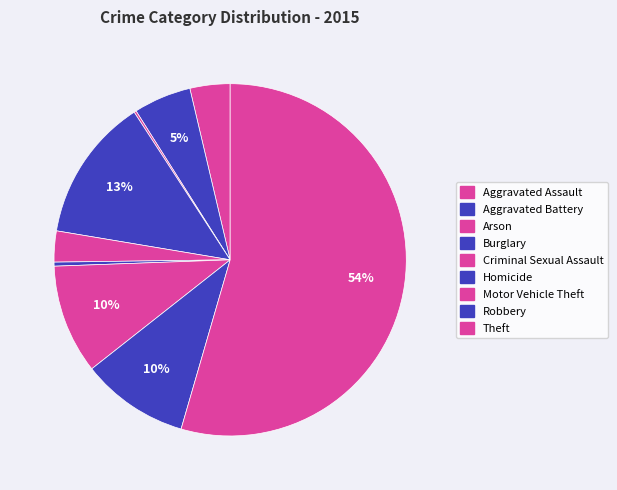

To the nearest percent, what is the combined percentage of Burglary and Aggravated Assault?

17%